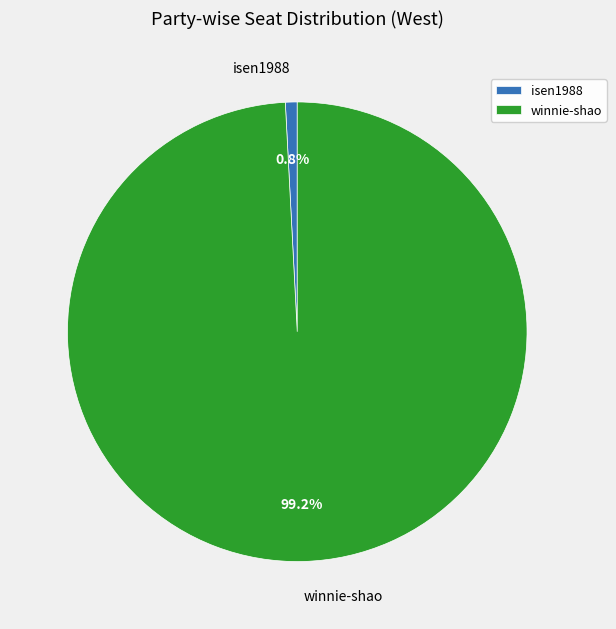

To the nearest percent, what portion does winnie-shao represent?

99%